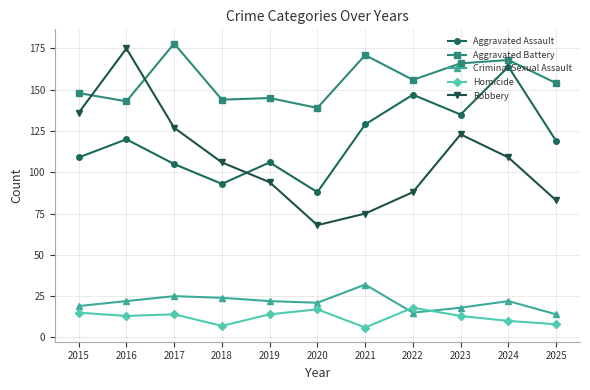

What is the total value across all series at 2020?

333